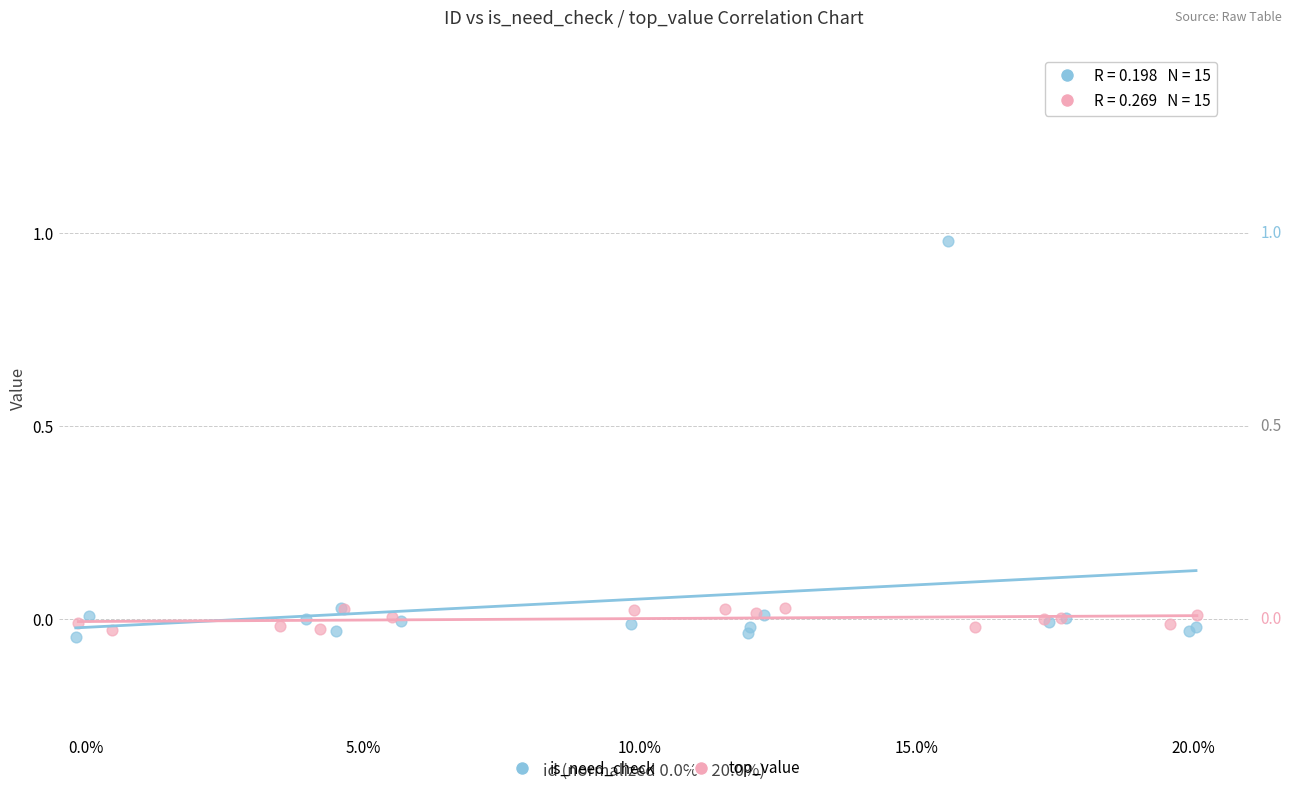

Which series has the widest spread of Y values?

is_need_check